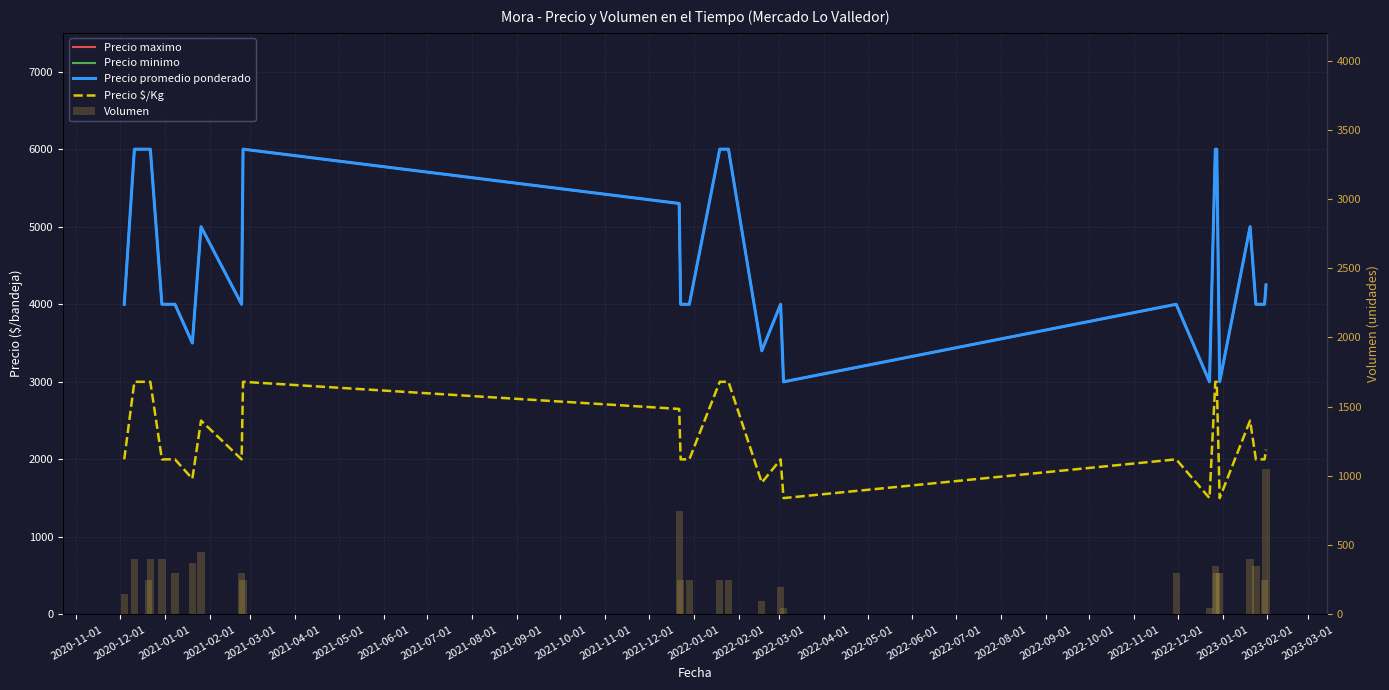

Which category has the highest value across all series?

2020-12-01